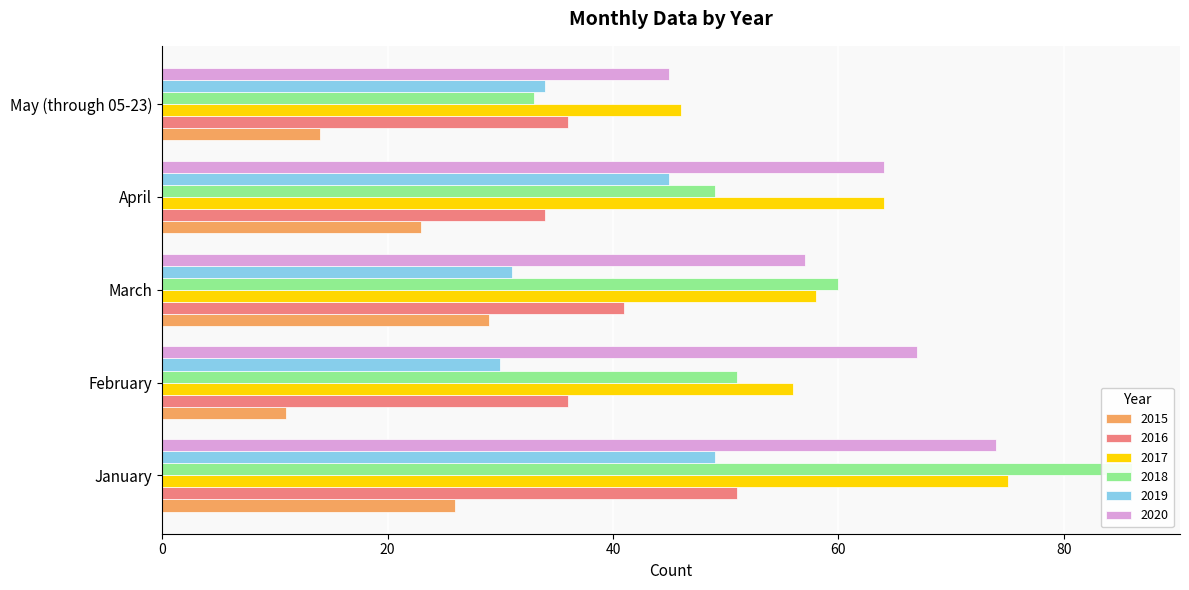

Reading right to left, list all the values displayed in this chart.

2015: May (through 05-23)=14	April=23	March=29	February=11	January=26
2016: May (through 05-23)=36	April=34	March=41	February=36	January=51
2017: May (through 05-23)=46	April=64	March=58	February=56	January=75
2018: May (through 05-23)=33	April=49	March=60	February=51	January=86
2019: May (through 05-23)=34	April=45	March=31	February=30	January=49
2020: May (through 05-23)=45	April=64	March=57	February=67	January=74